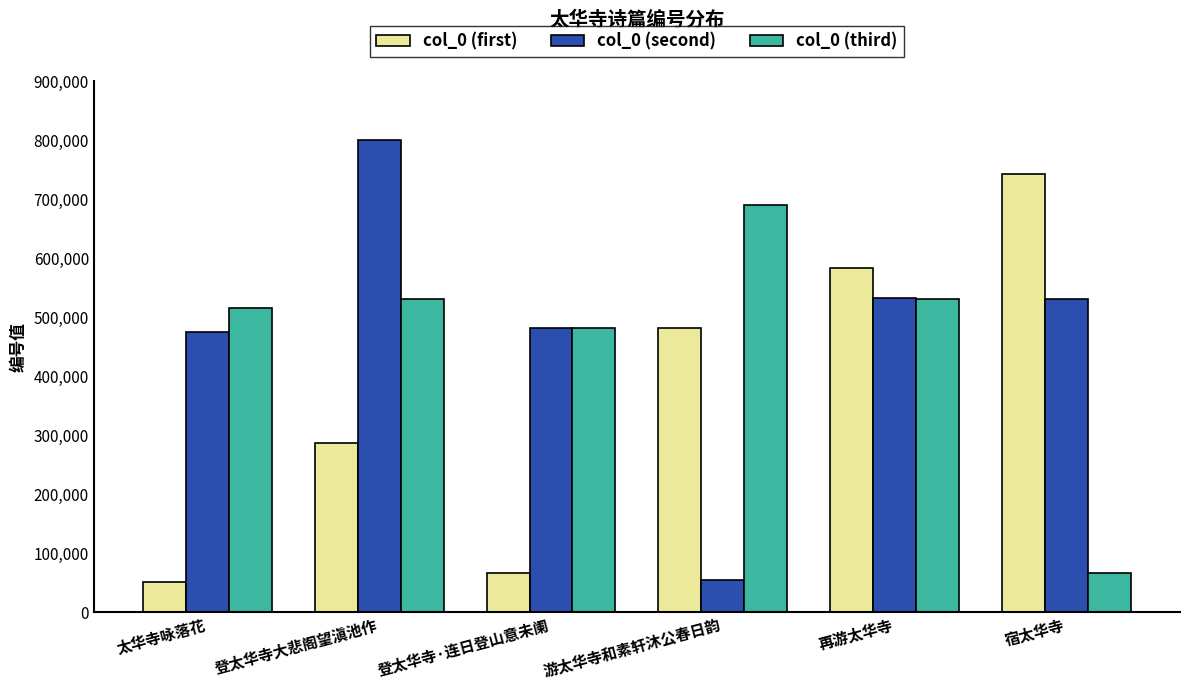

What is the sum of the col_0 (second) values at 太华寺咏落花 and 游太华寺和素轩沐公春日韵?

529445